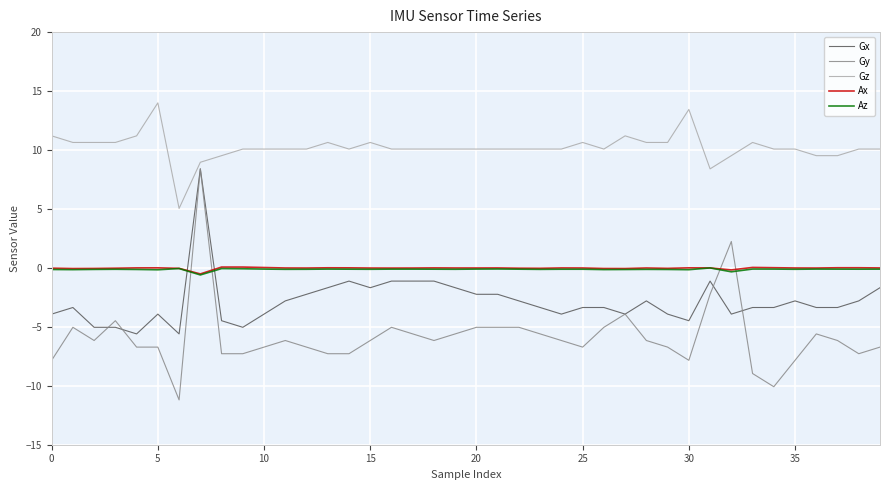

Which series has the largest range (max minus min)?

Gy